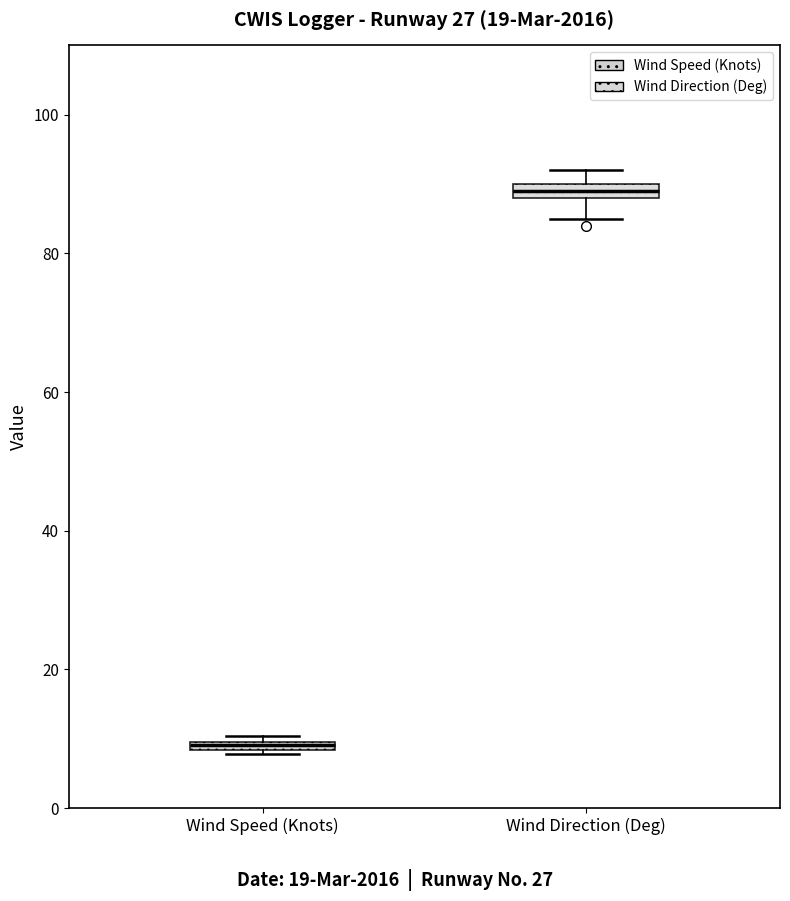

Where is the lower edge of the box for Wind Direction (Deg) on the y-axis? The values are not printed on the chart, so give them approximately, as read against the axis.

88